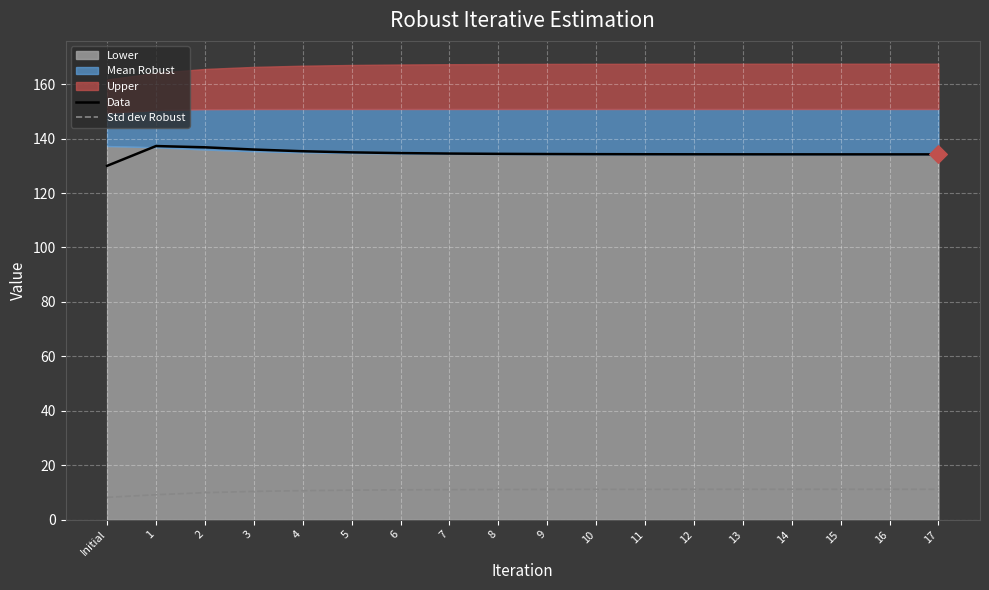

True or false: Data and Std dev Robust cross at least once.

False